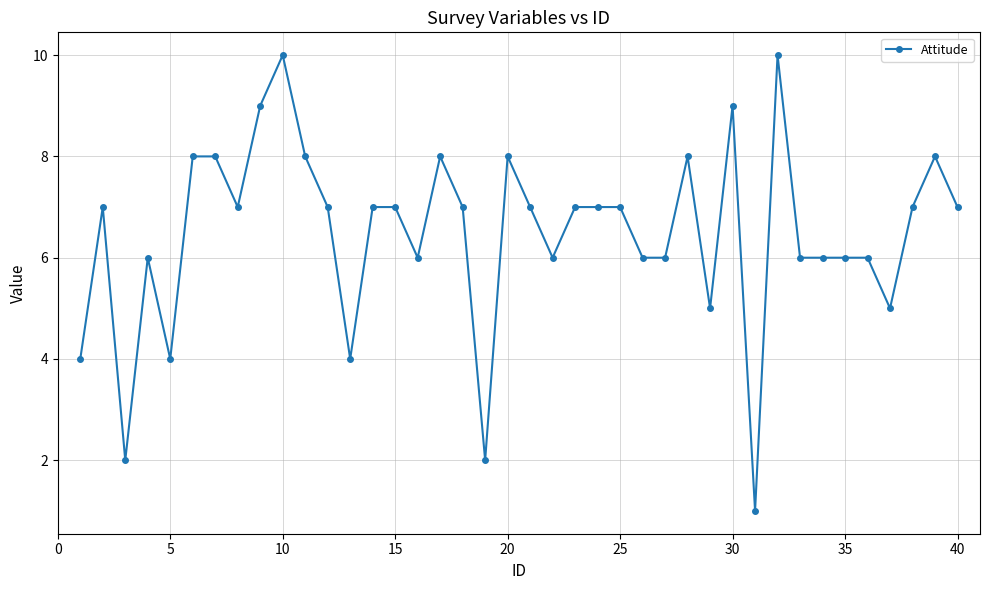

Count the number of categories in the chart.

40